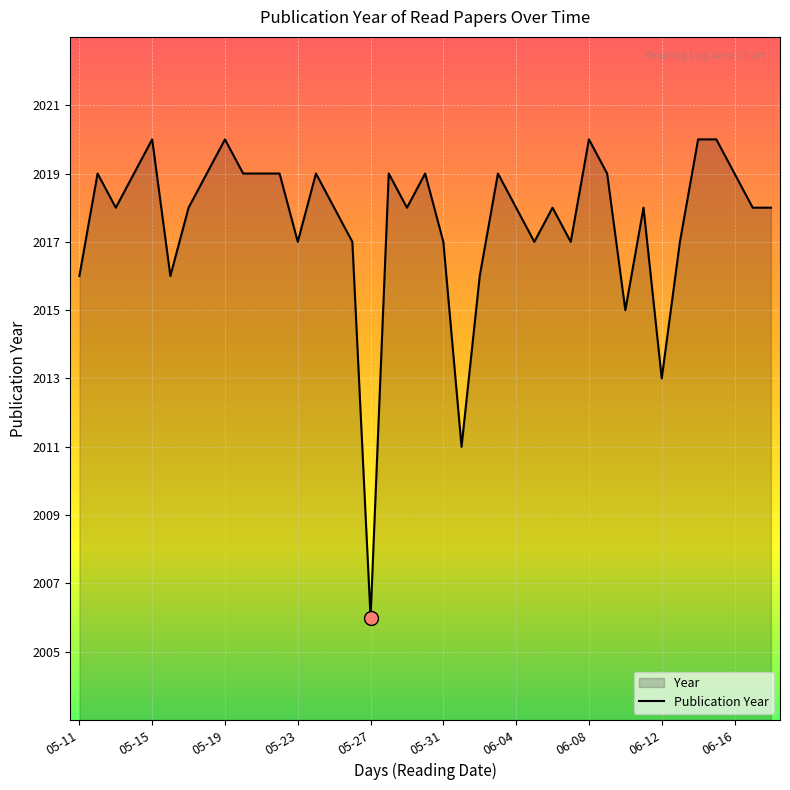

What is the difference between the maximum and minimum values?

14